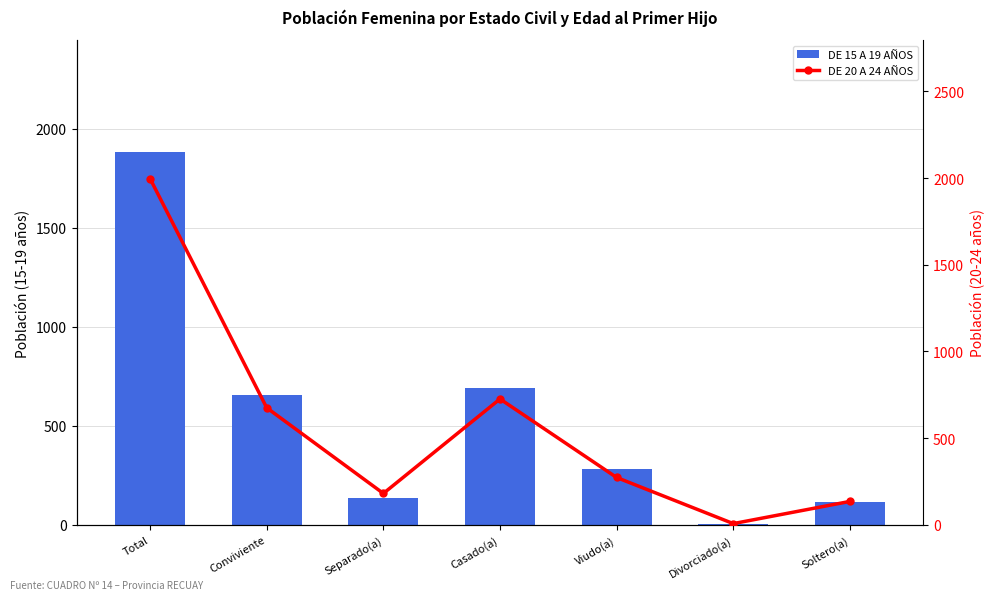

What is the label of the 6th bar from the right?

Conviviente